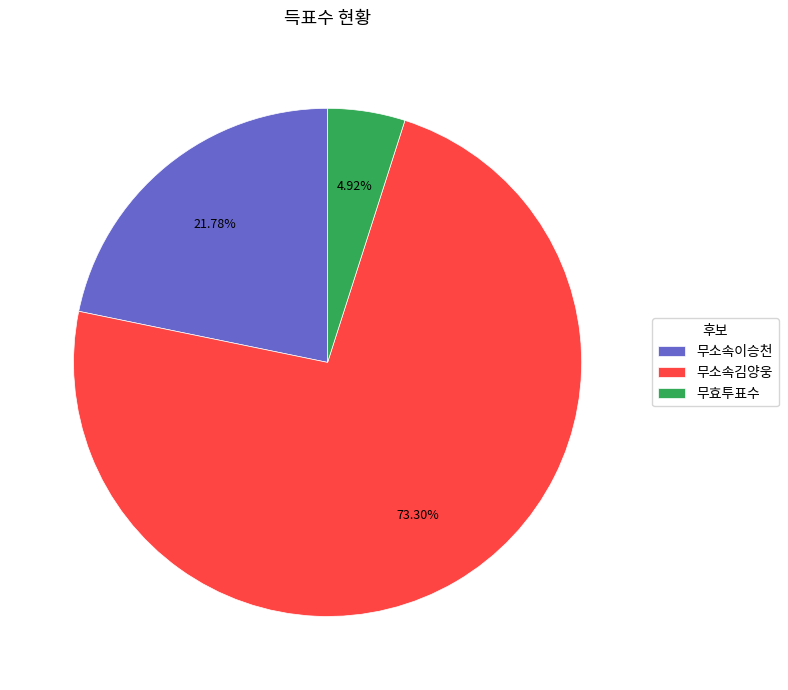

To the nearest percent, what is the difference between the 무소속이승천 and 무소속김양웅 slice percentages?

52%